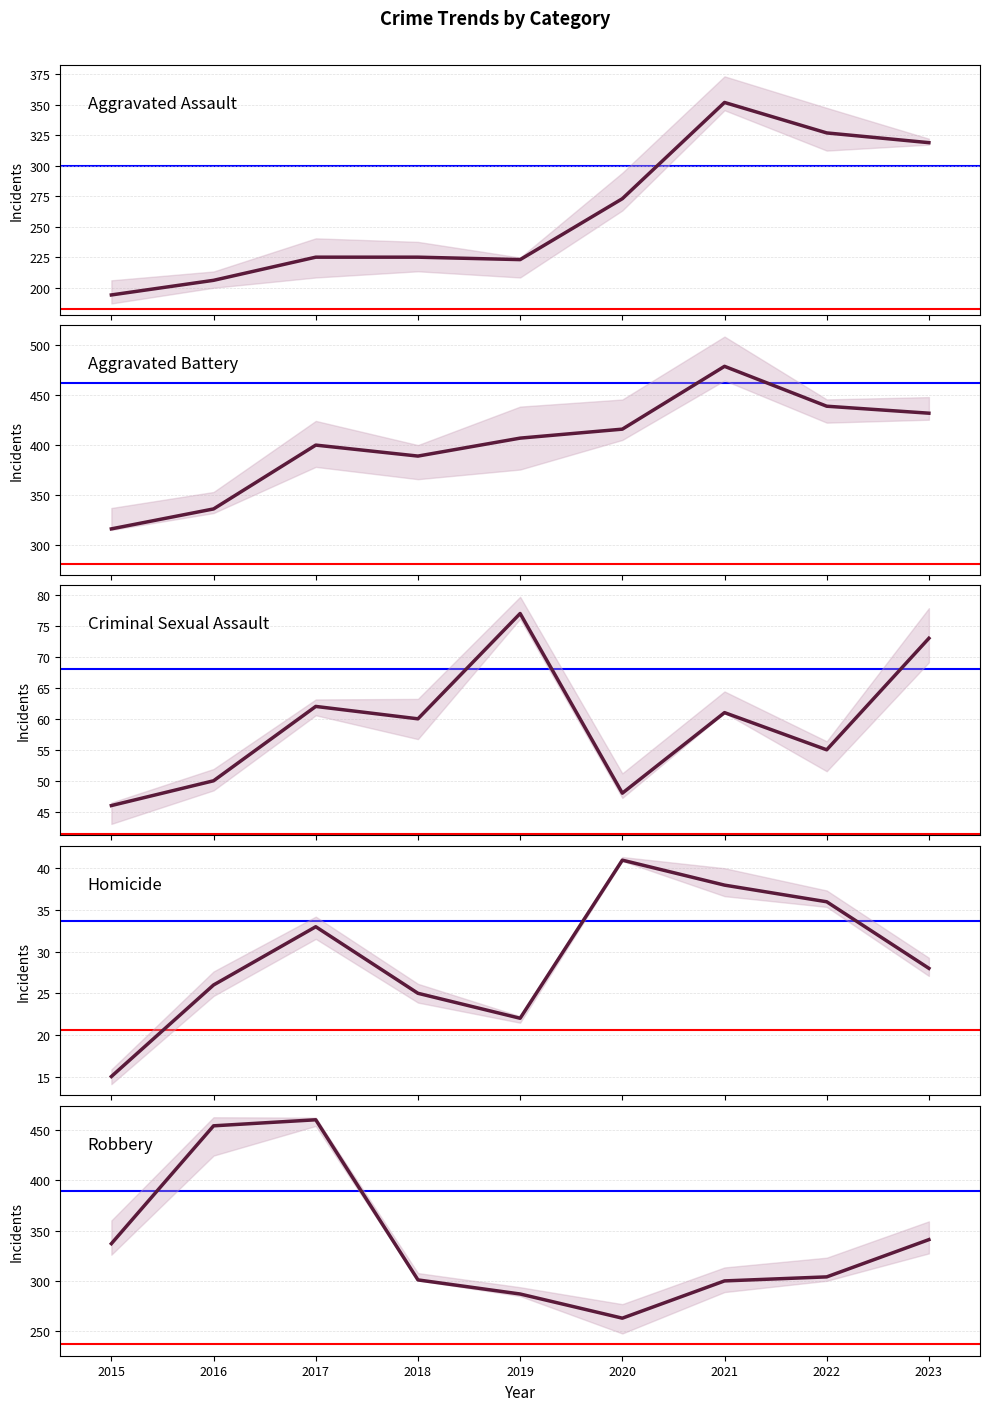

Rank the categories by Aggravated Battery value from lowest to highest.

2015, 2016, 2018, 2017, 2019, 2020, 2023, 2022, 2021